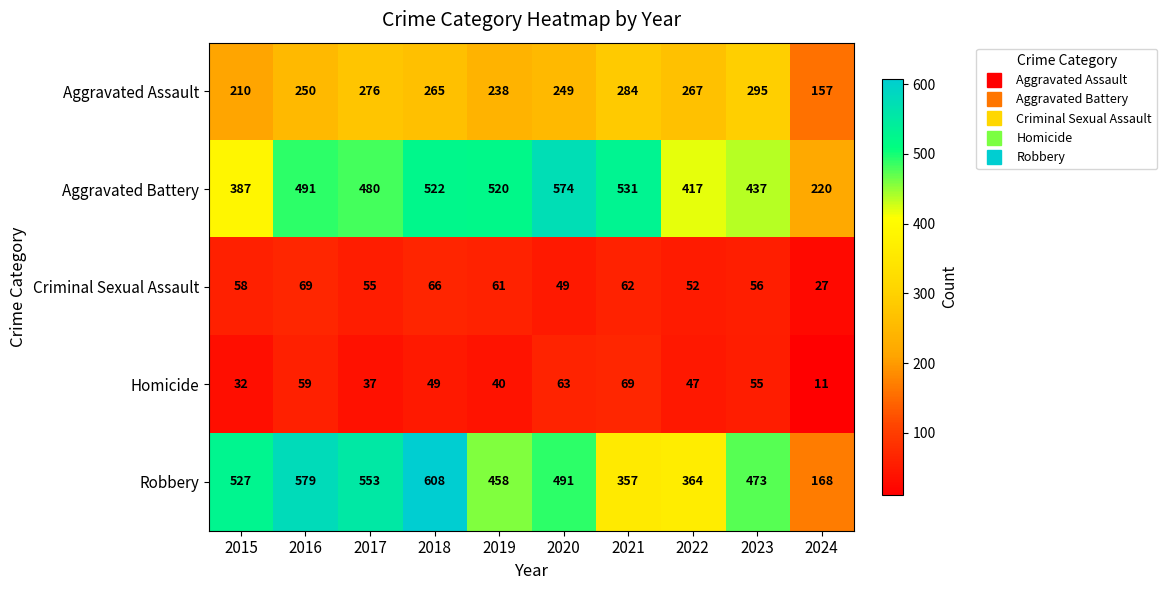

What is the sum of all Homicide values?

462